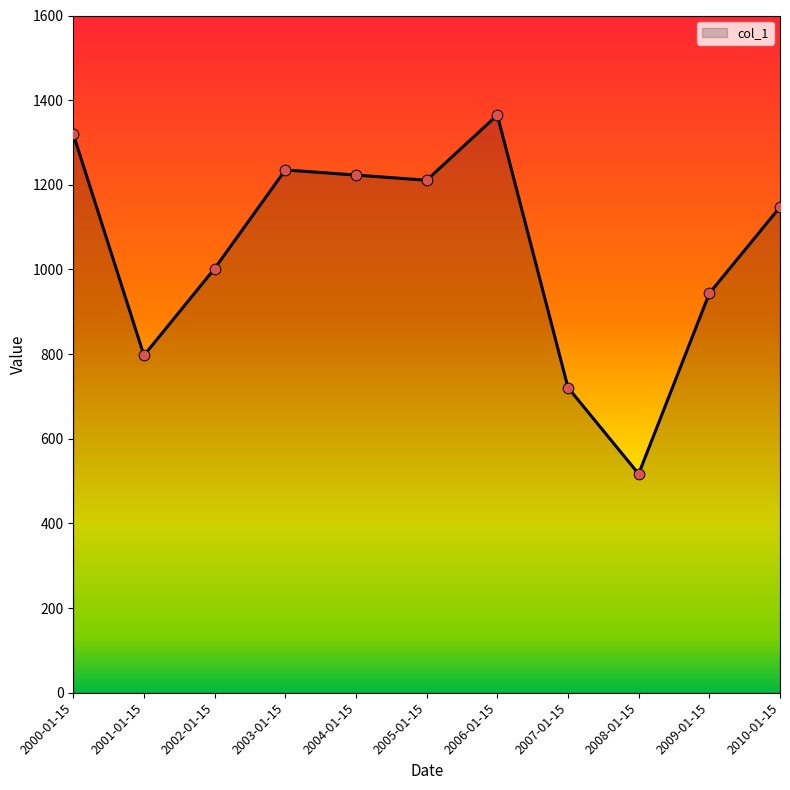

Between 2009-01-15 and 2004-01-15, which is larger?

2004-01-15